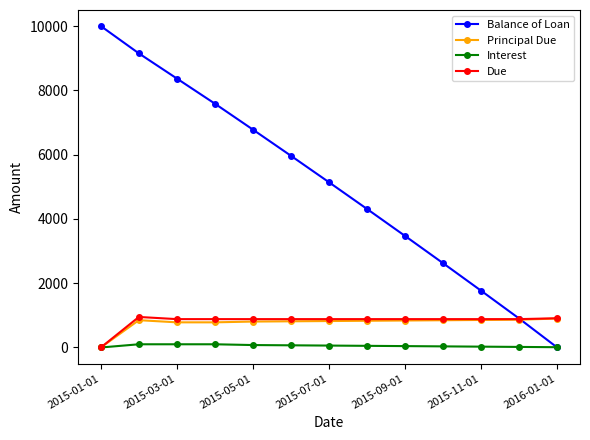

Which series has the widest spread of values?

Balance of Loan